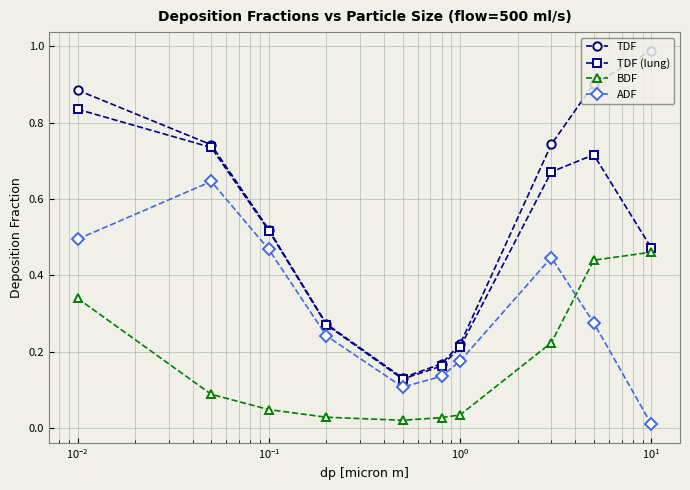

True or false: ADF and TDF intersect in this chart.

False